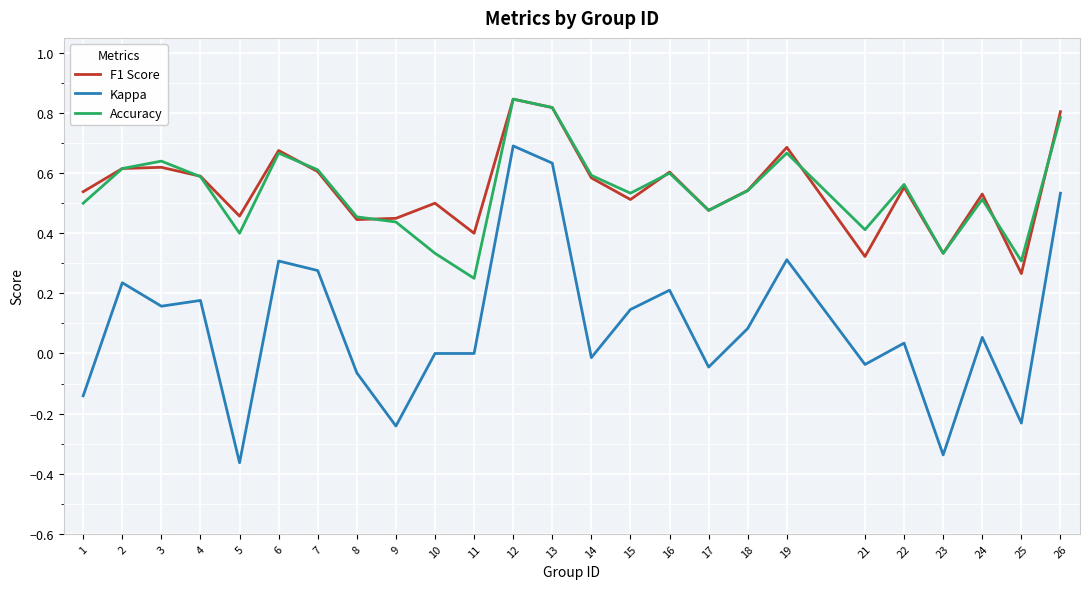

Between 8 and 22, which series saw the biggest shift?

Accuracy